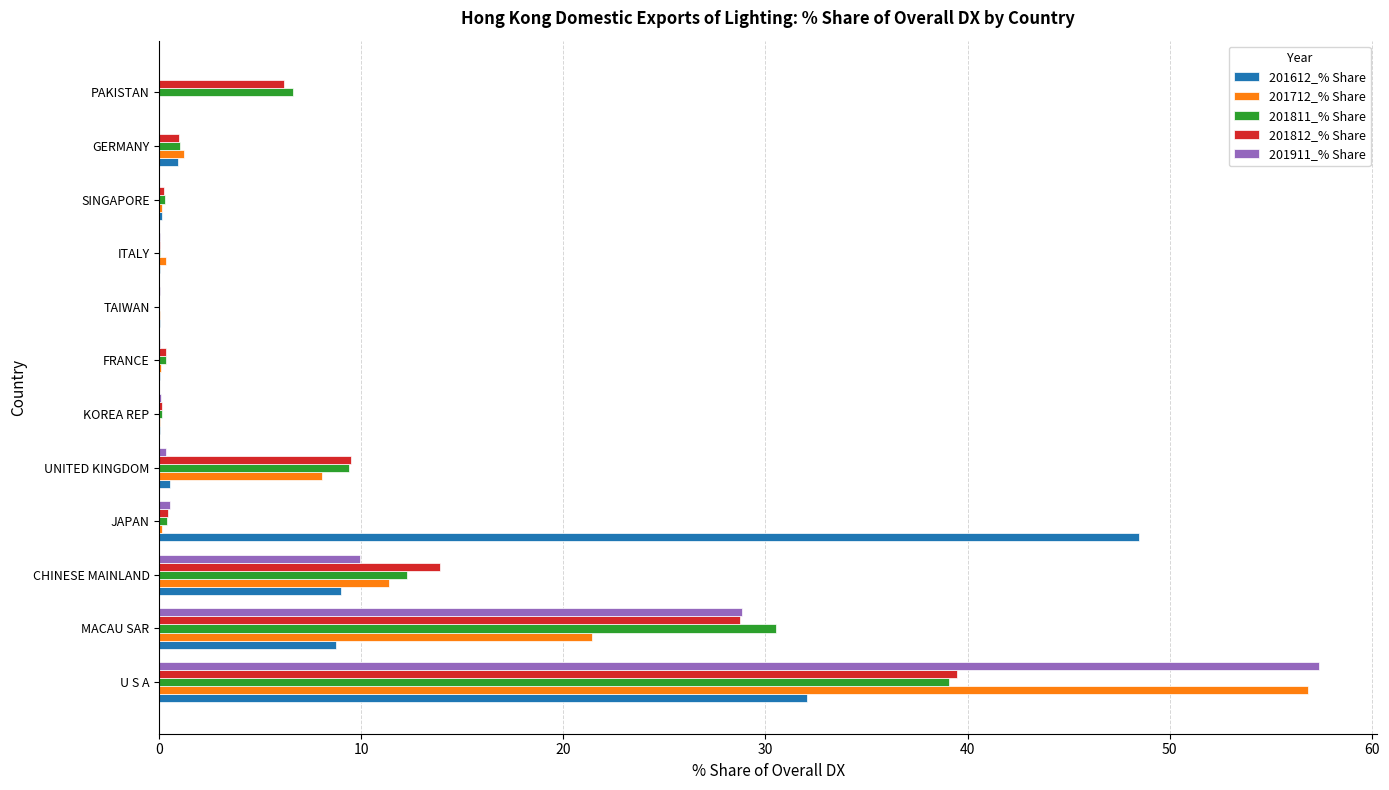

Which series has the widest spread of values?

201911_% Share